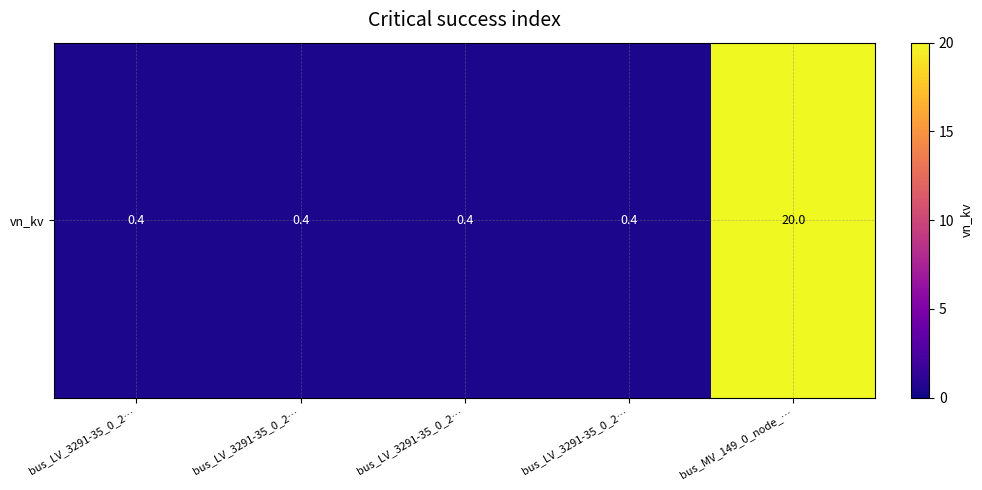

Which has a higher value, bus_LV_3291-35_0_2… or bus_LV_3291-35_0_2…?

bus_LV_3291-35_0_2…